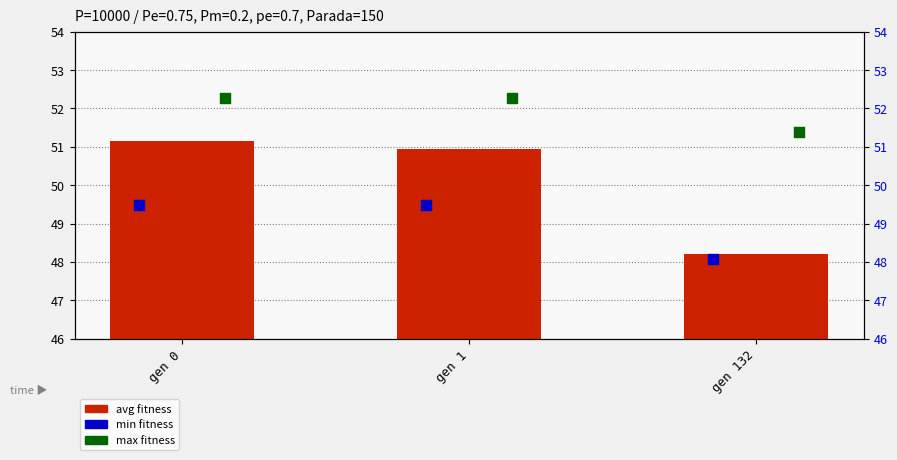

Which series contains the highest Y value?

max fitness